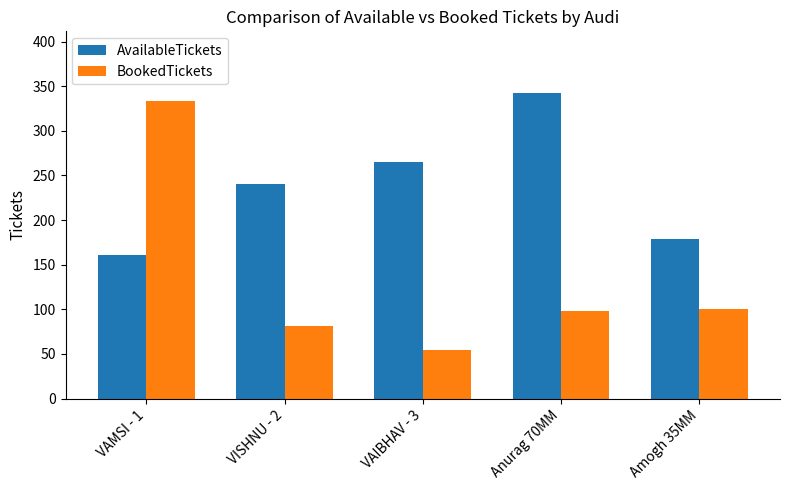

Rank the series by their maximum value, from lowest to highest.

BookedTickets, AvailableTickets